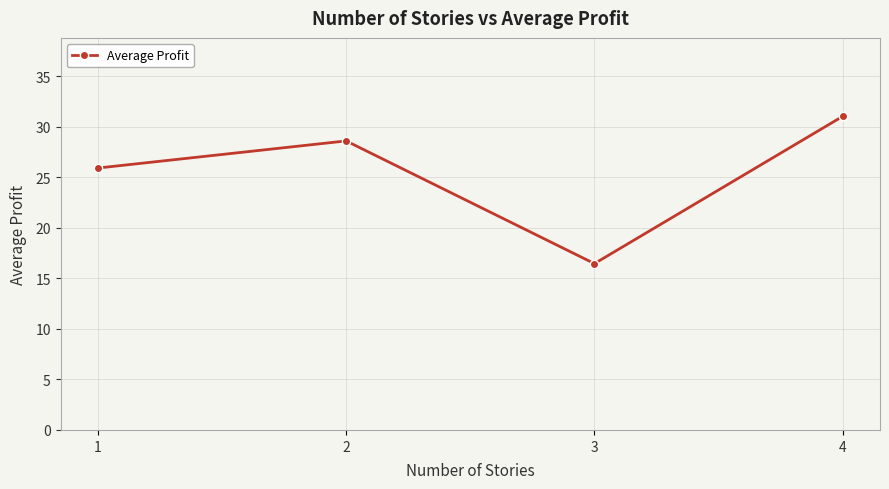

How many lines are shown in the chart?

1